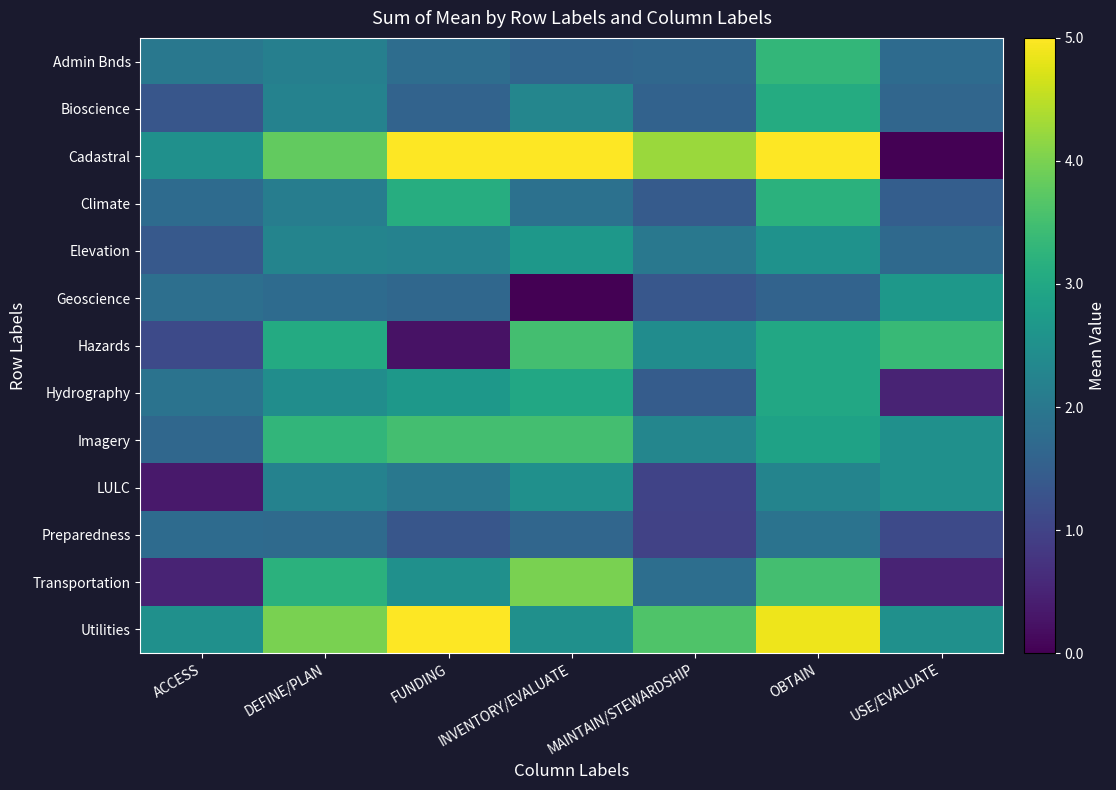

List the series in order of their peak value, highest first.

Cadastral, Utilities, Transportation, Hazards, Imagery, Admin Bnds, Climate, Bioscience, Hydrography, Elevation, Geoscience, LULC, Preparedness